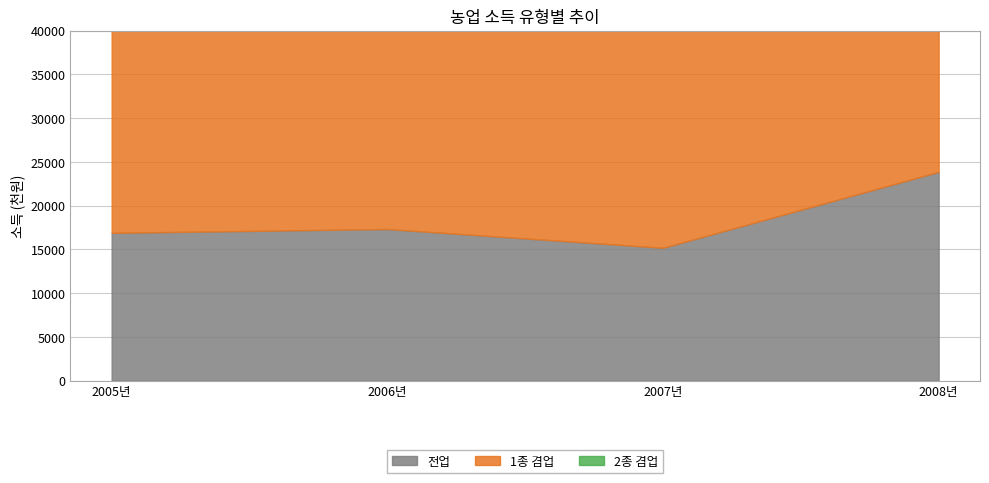

Which has a higher value, 2008년 or 2007년?

2008년